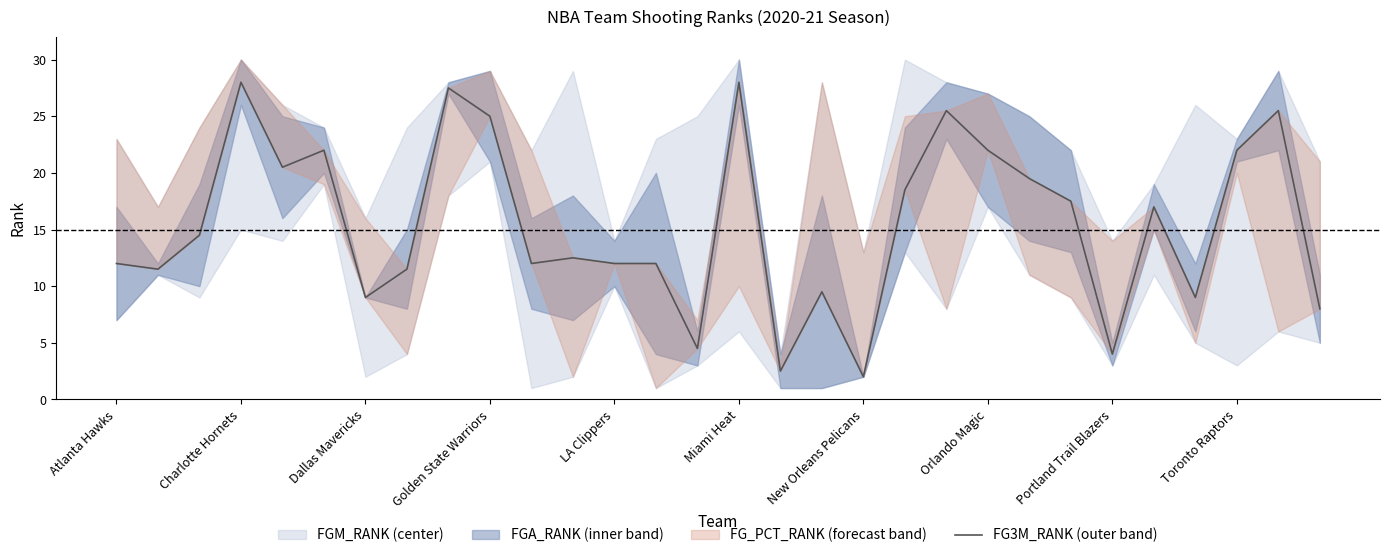

True or false: the data shows 6.2 at 28.

False